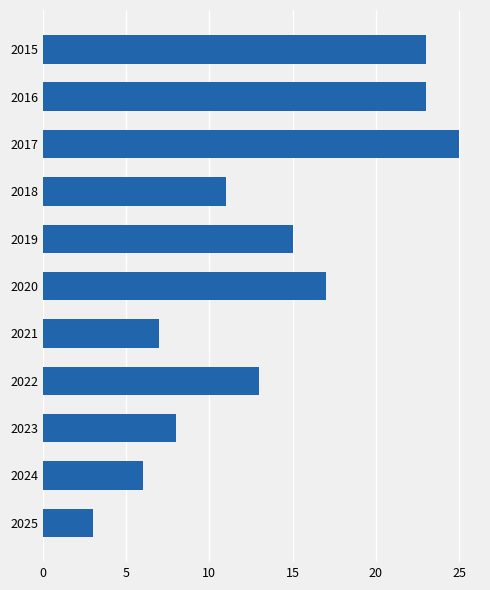

What is the average value?

14